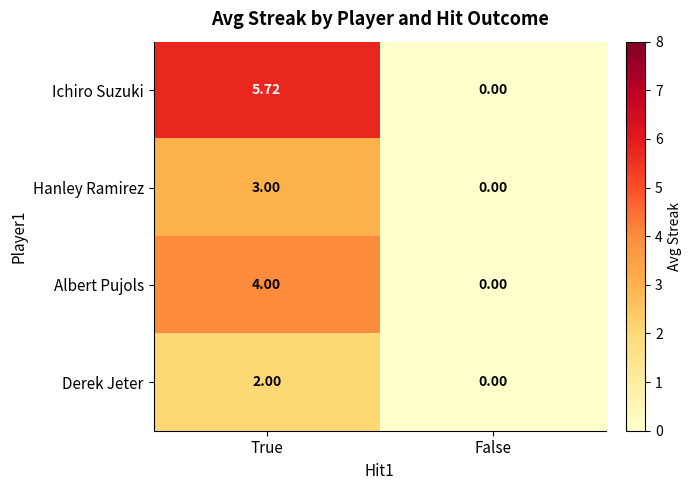

Which series has the largest total across all categories?

Ichiro Suzuki